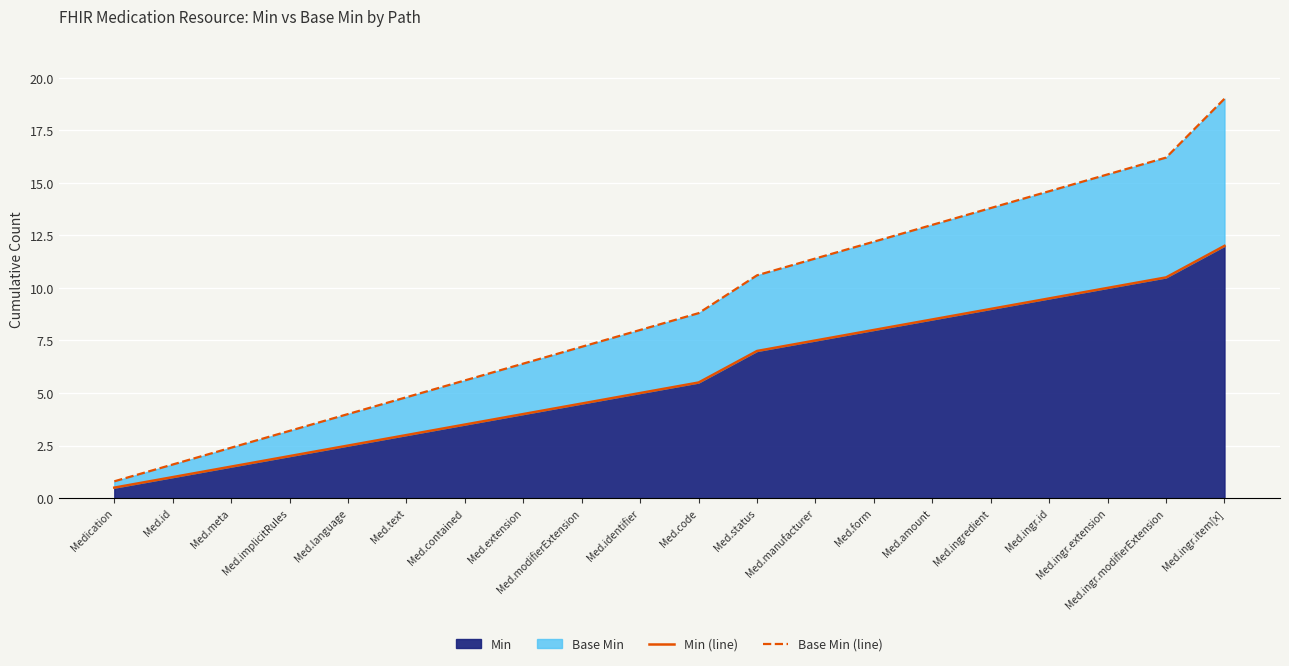

The value of Min at Med.language is 2.5. True or false?

True